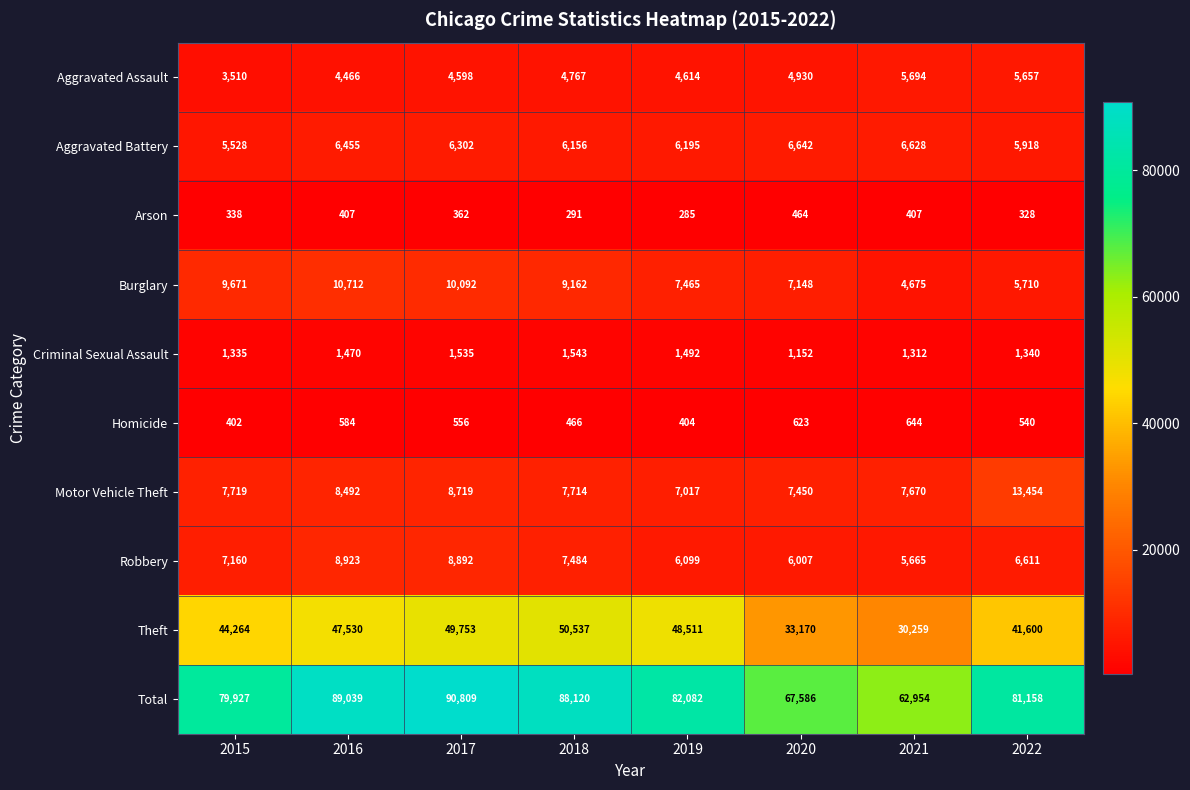

Read the Homicide value at 2017.

556